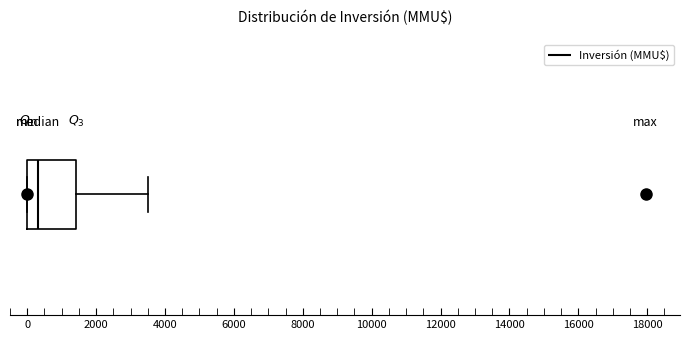

Transcribe this box plot: give where the median line is, the range the box spans, and where the two whiskers end, as read against the x-axis. The values are not printed on the chart, so give them approximately, as read against the axis.

median 400, box 0 to 1400, whiskers 0 to 3600